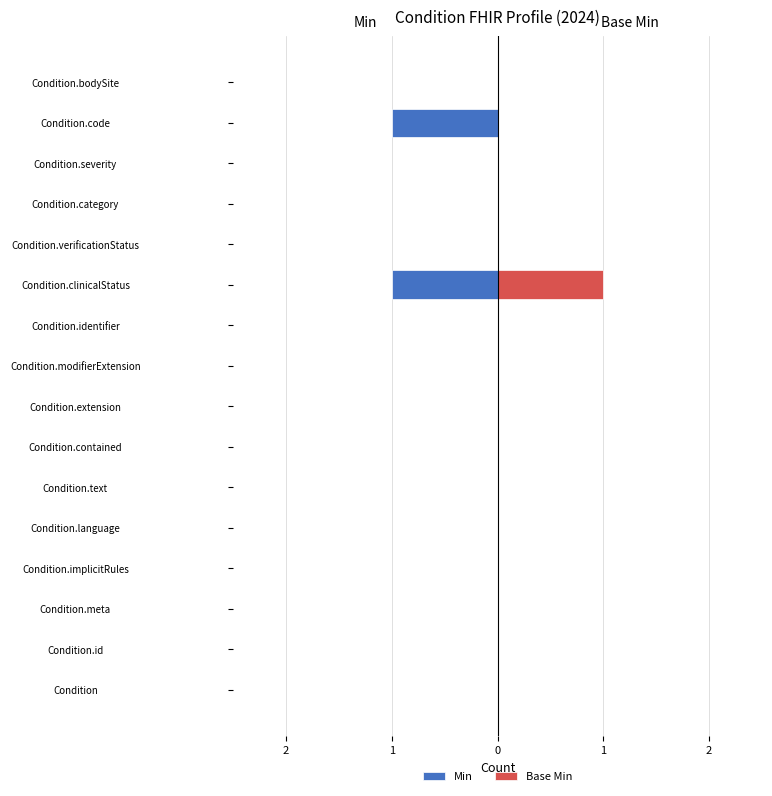

The value of Base Min at Condition.modifierExtension is 0. True or false?

True